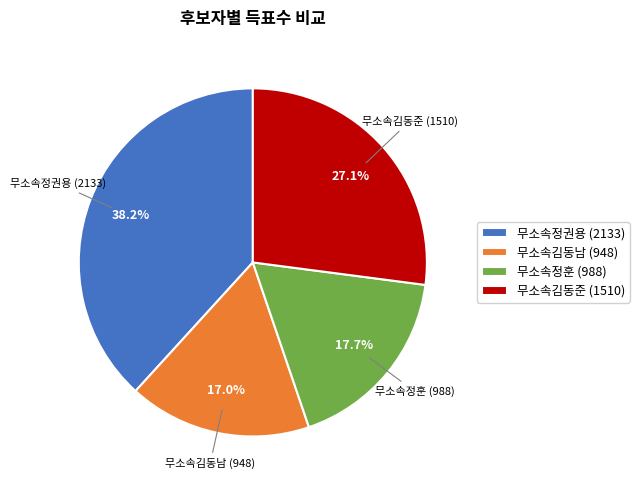

Which category has the smallest portion of the pie?

무소속김동남